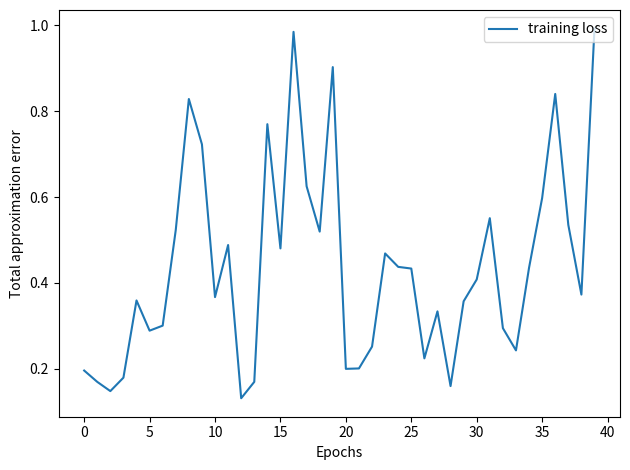

Count the number of data series in this chart.

1